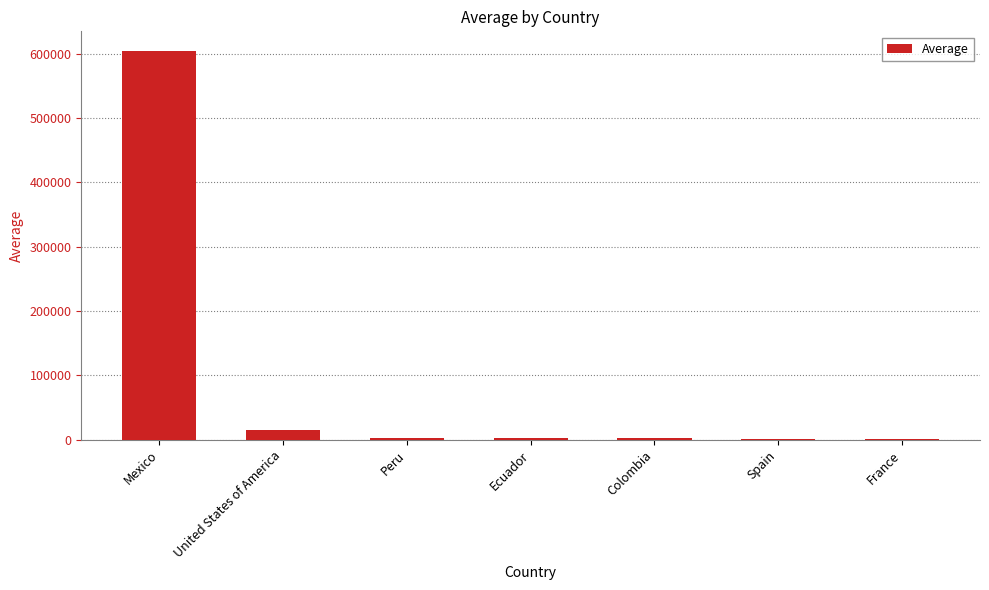

Where is the data nearest to the value 303084?

United States of America